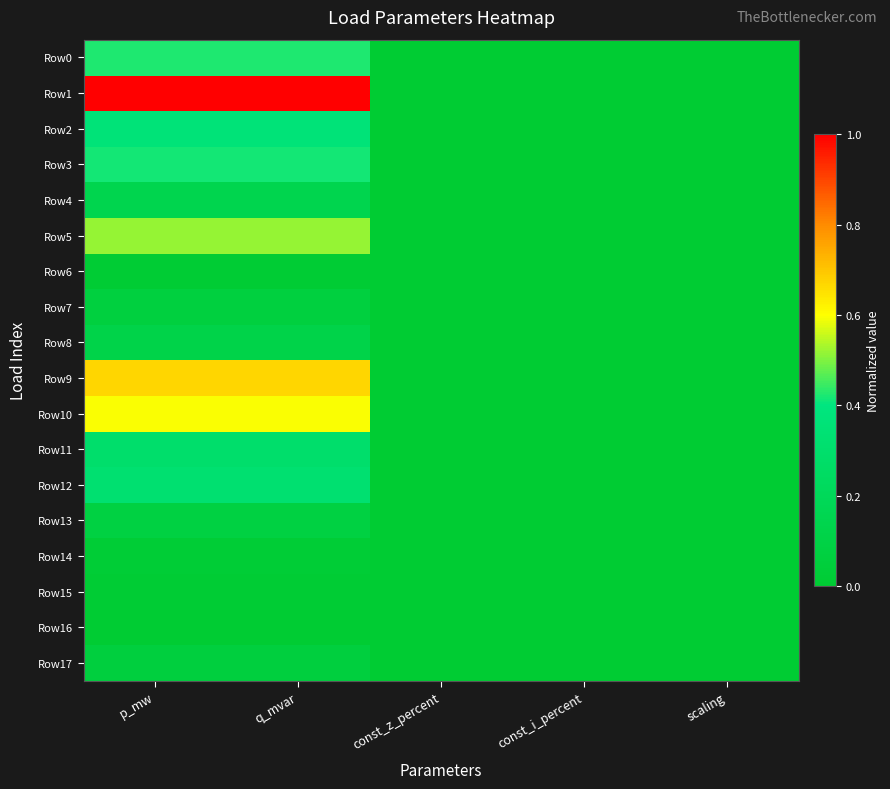

List the series in order of their peak value, lowest first.

Row16, Row6, Row15, Row14, Row17, Row7, Row13, Row8, Row4, Row11, Row12, Row2, Row3, Row0, Row5, Row10, Row9, Row1